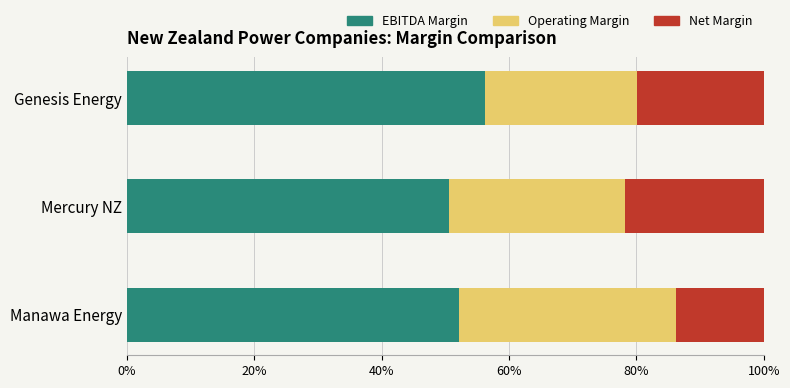

Reading left to right, extract all data points from this chart.

EBITDA Margin: 0.5	0.5	0.6
Operating Margin: 0.3	0.3	0.2
Net Margin: 0.1	0.2	0.2